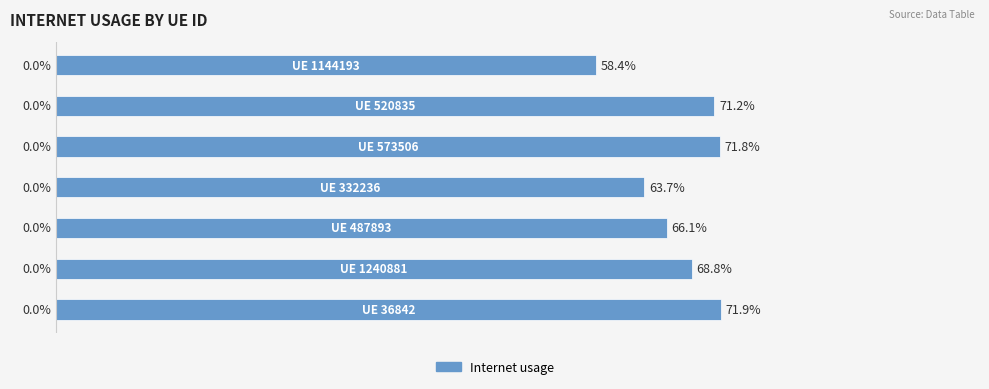

How many bars are there in total?

7